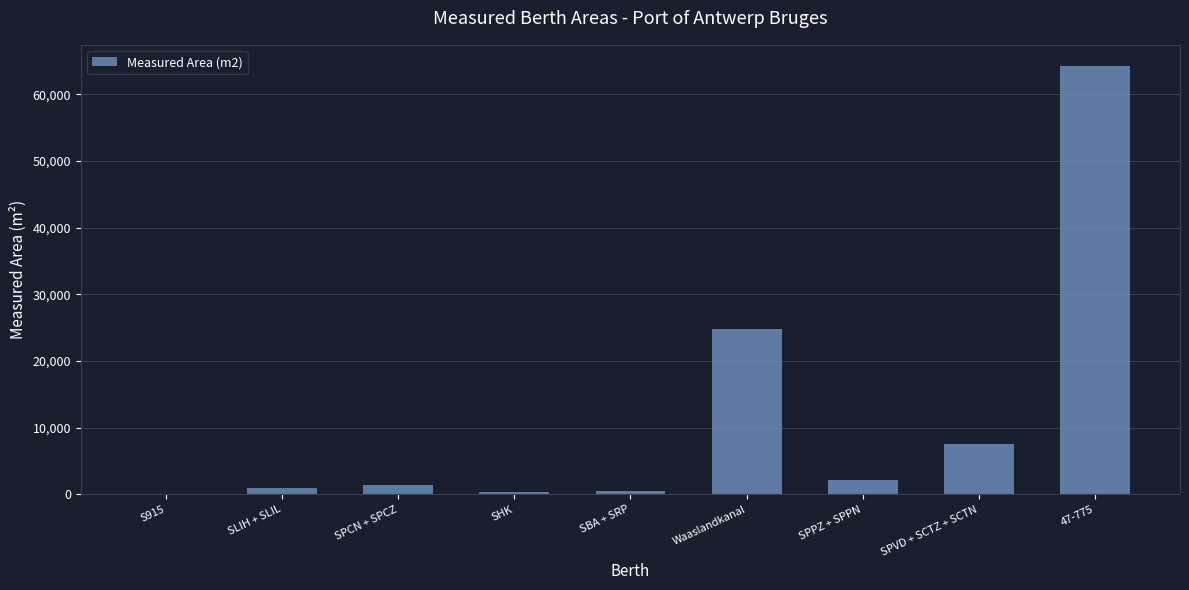

Which category has the highest value across all series?

47-775